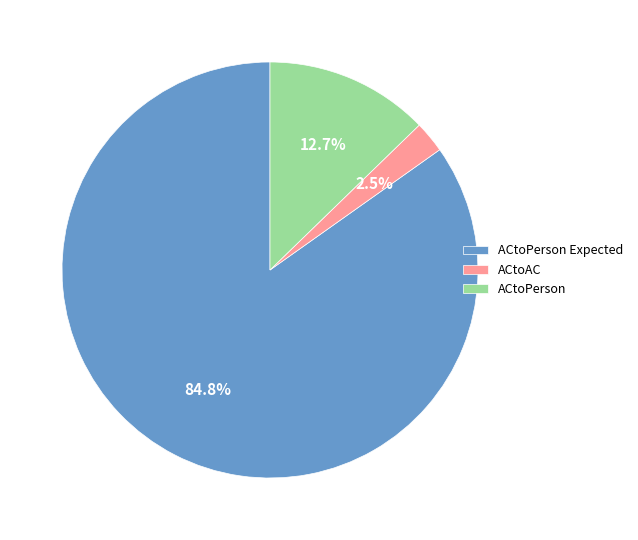

How many segments does this pie chart have?

3